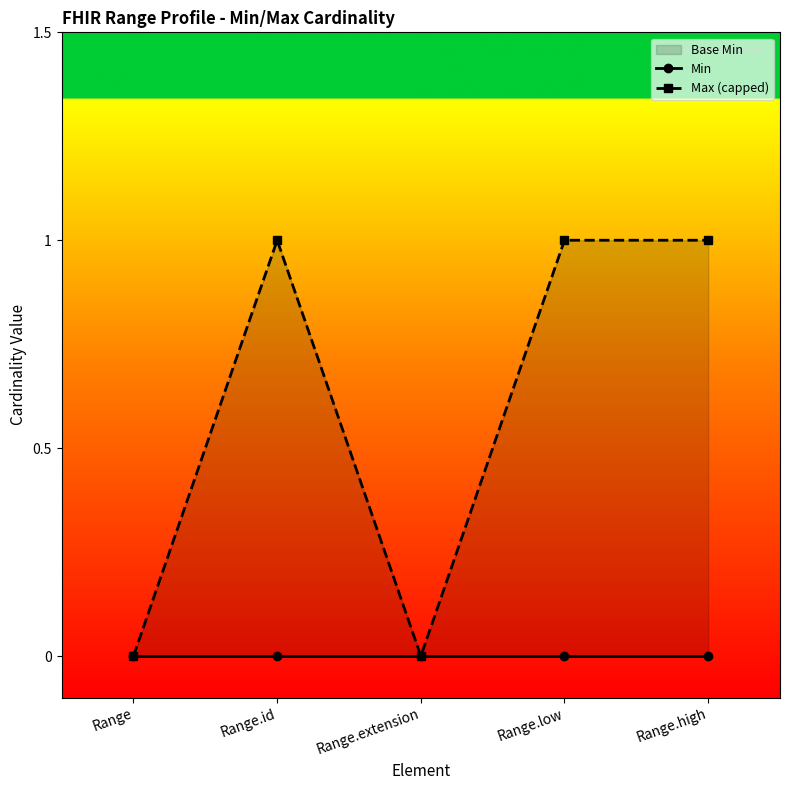

Between Range and Range.high, which is larger?

Range